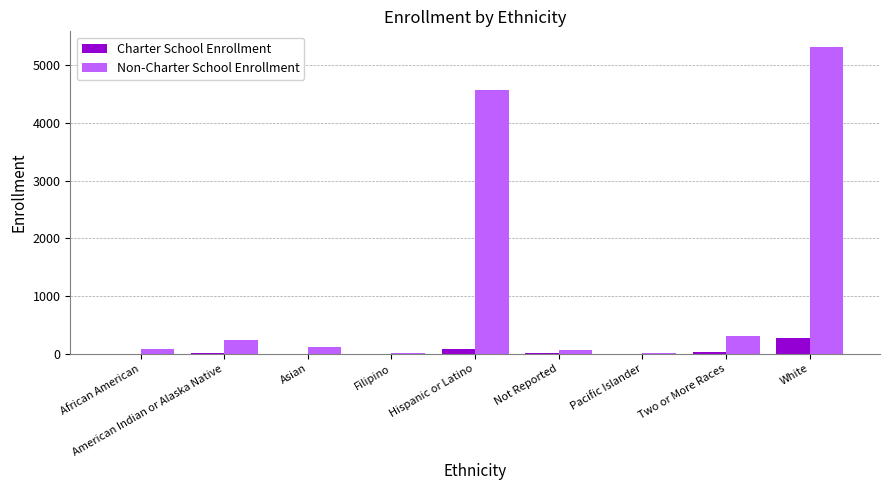

At which category does the chart reach its peak across all series?

White